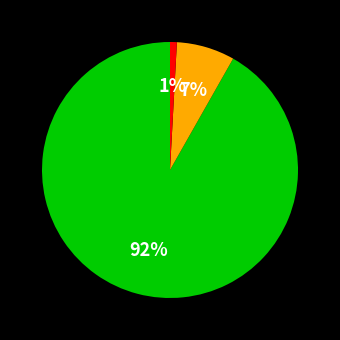

How many slices are in this pie chart?

3